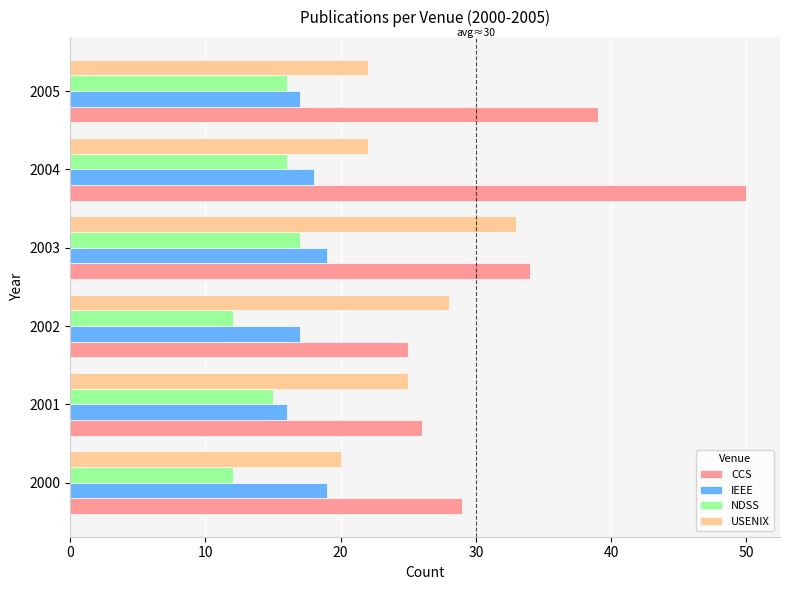

What is the difference between the NDSS values at 2000 and 2005?

4